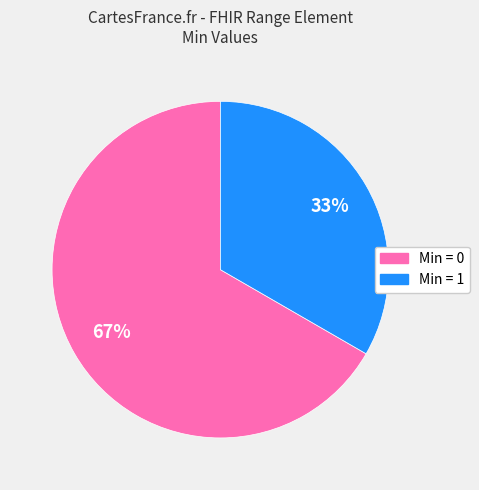

Does any single category account for the majority?

Yes